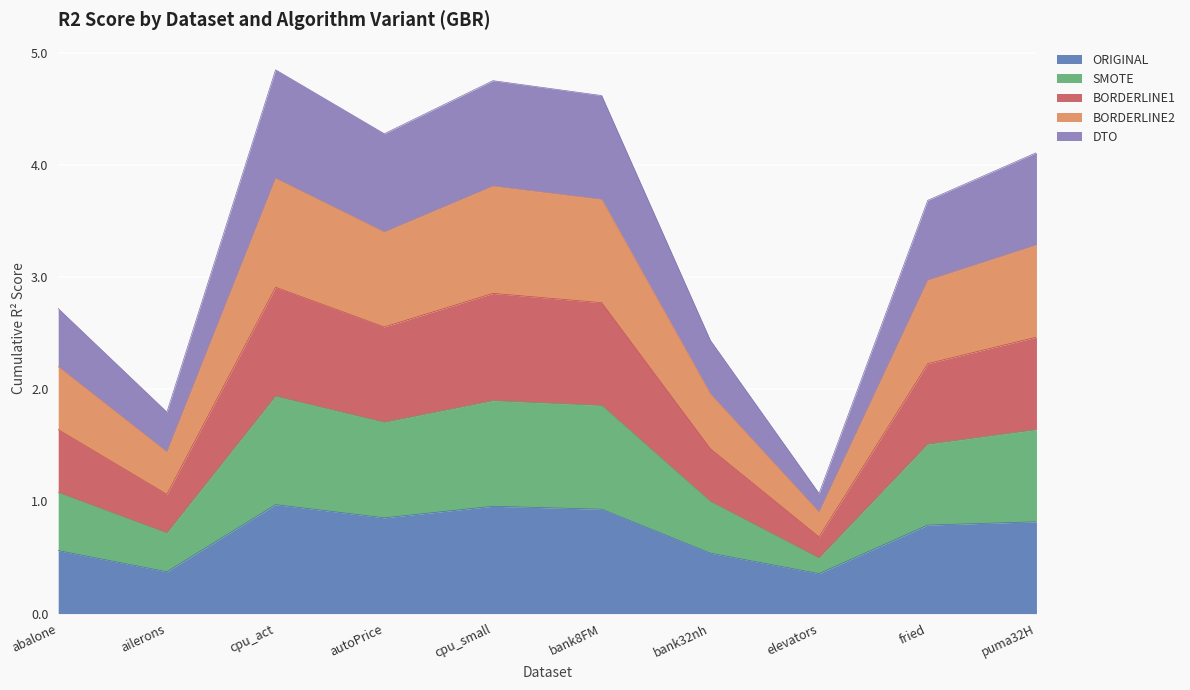

What is the total value across all series at cpu_act?

4.8